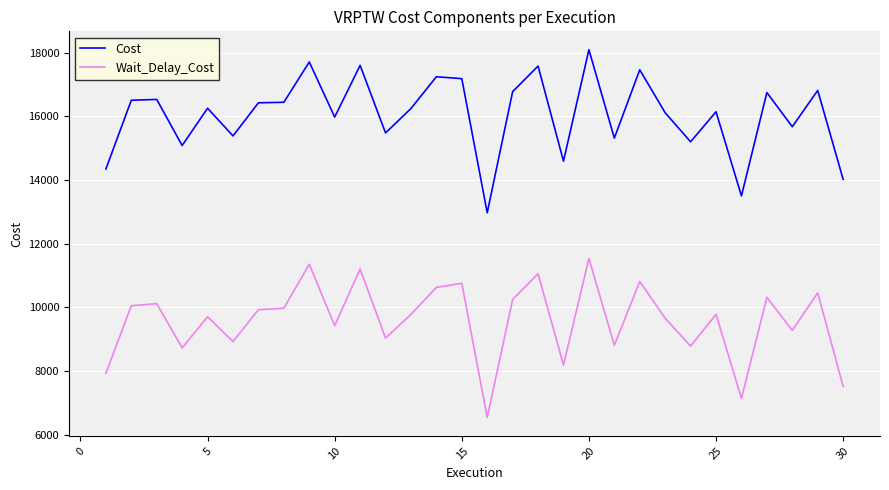

List the series in order of their peak value, lowest first.

Wait_Delay_Cost, Cost